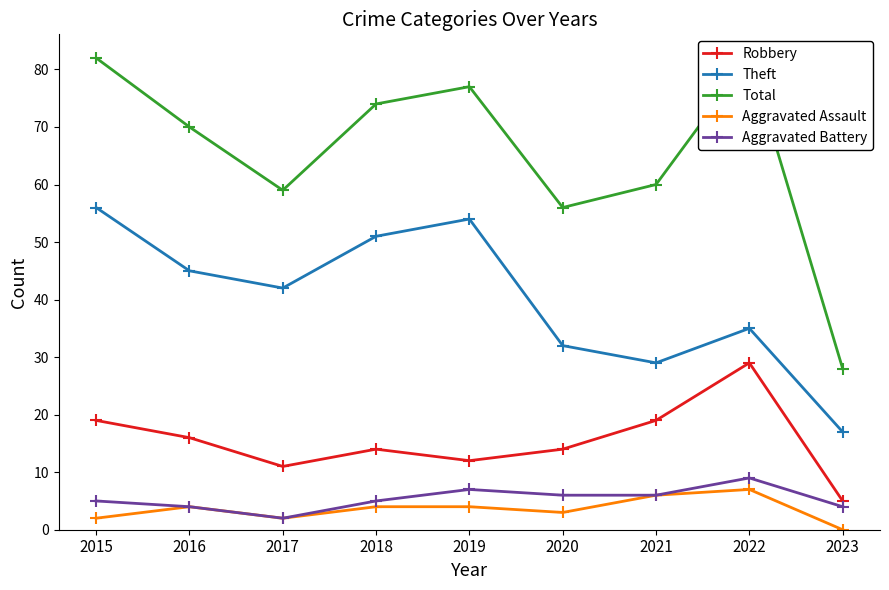

Reading left to right, what are all the values shown in this chart?

Robbery: 2015=19	2016=16	2017=11	2018=14	2019=12	2020=14	2021=19	2022=29	2023=5
Theft: 2015=56	2016=45	2017=42	2018=51	2019=54	2020=32	2021=29	2022=35	2023=17
Total: 2015=82	2016=70	2017=59	2018=74	2019=77	2020=56	2021=60	2022=82	2023=28
Aggravated Assault: 2015=2	2016=4	2017=2	2018=4	2019=4	2020=3	2021=6	2022=7	2023=0
Aggravated Battery: 2015=5	2016=4	2017=2	2018=5	2019=7	2020=6	2021=6	2022=9	2023=4